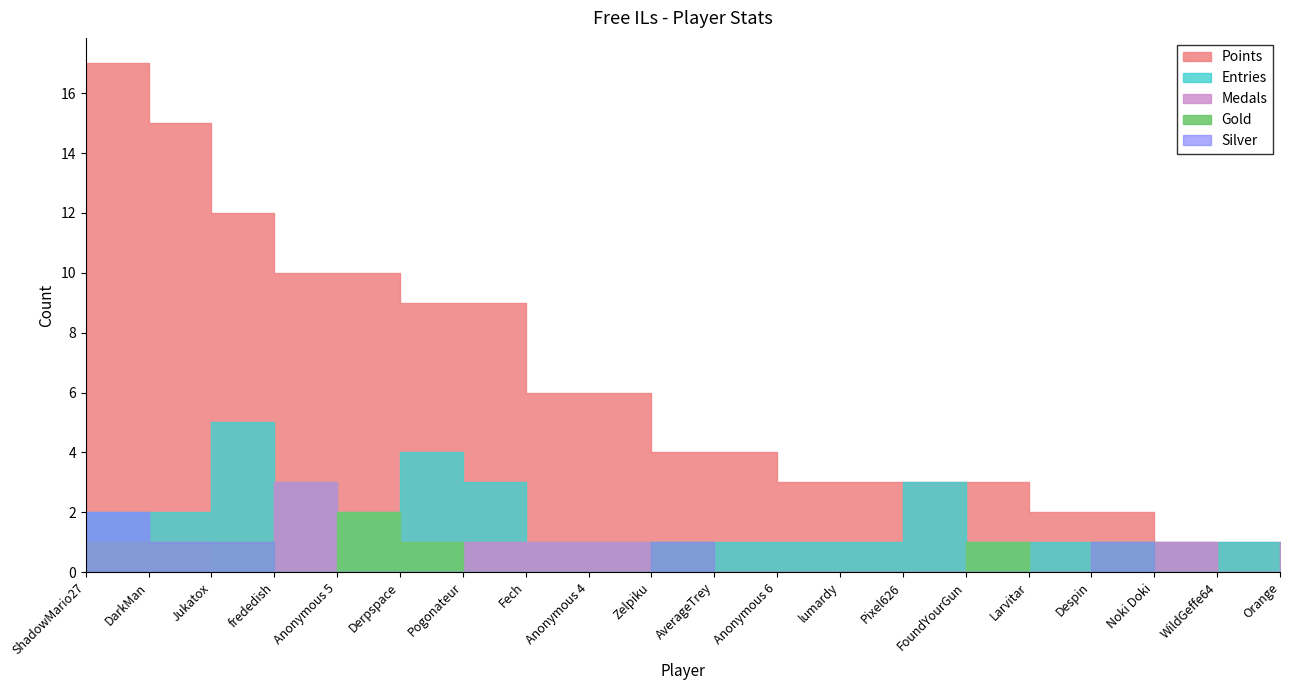

How many categories are shown in the chart?

20